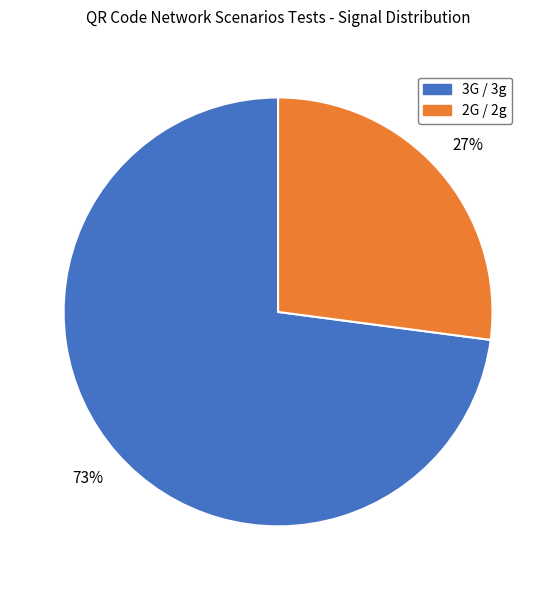

Between 2G / 2g and 3G / 3g, which is larger?

3G / 3g